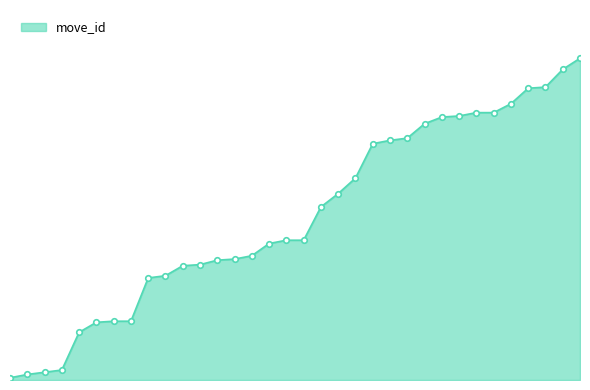

Is this an area chart (filled region under the line)?

Yes